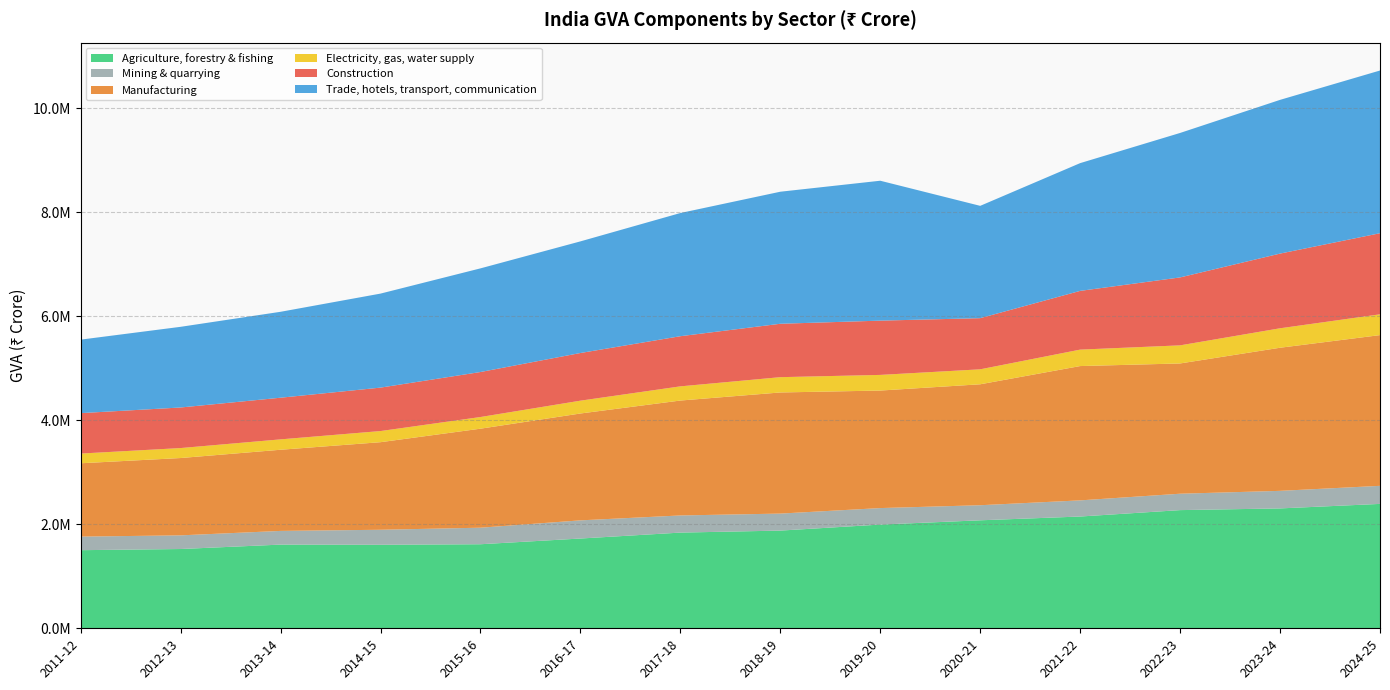

Reading right to left, transcribe all the data shown in this chart.

Agriculture, forestry & fishing: 2391764.4	2304981.7	2272250.5	2149122.1	2076327.1	1994325.8	1878598.4	1840022.9	1726004.4	1616145.9	1605715.2	1609198.3	1524288.2	1501947.3
Mining & quarrying: 347271.3	337623.4	315256.3	310415.1	289904.8	317134.3	326814.6	329612.0	349247.7	317973.8	288685.5	263106.6	262608.8	261035.4
Manufacturing: 2898161.5	2751680.3	2504663.3	2582473.1	2325438.5	2259705.5	2328992.2	2209427.8	2054764.3	1903849.6	1683937.6	1560709.1	1486873.3	1409985.6
Electricity, gas, water supply: 399781.0	374174.4	347973.4	316110.2	287756.7	300798.0	294147.0	272650.0	246496.0	224158.0	214047.0	199601.0	191635.0	186668.0
Construction: 1559160.3	1436080.9	1306255.9	1129367.6	983618.5	1043429.4	1026789.2	964305.7	916444.7	865334.9	835228.6	800770.9	780050.1	777334.6
Trade, hotels, transport, communication: 3128534.1	2955766.6	2777723.3	2456447.2	2159494.8	2690059.5	2538757.3	2368419.4	2146378.6	1992824.8	1807689.3	1652062.0	1551143.0	1413116.1